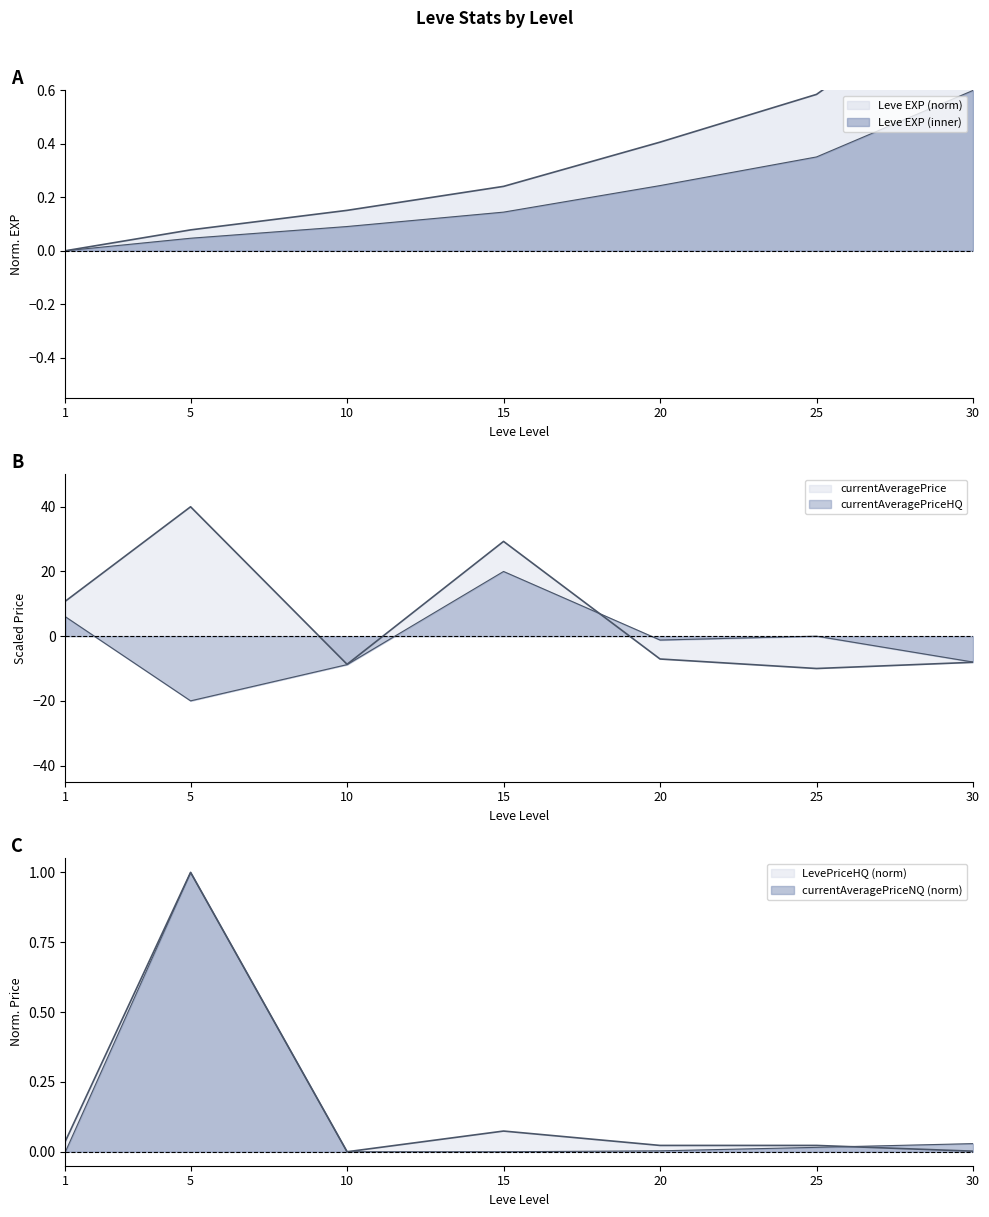

Which series ends up on top after the final intersection of currentAveragePriceHQ and currentAveragePriceNQ?

currentAveragePriceNQ